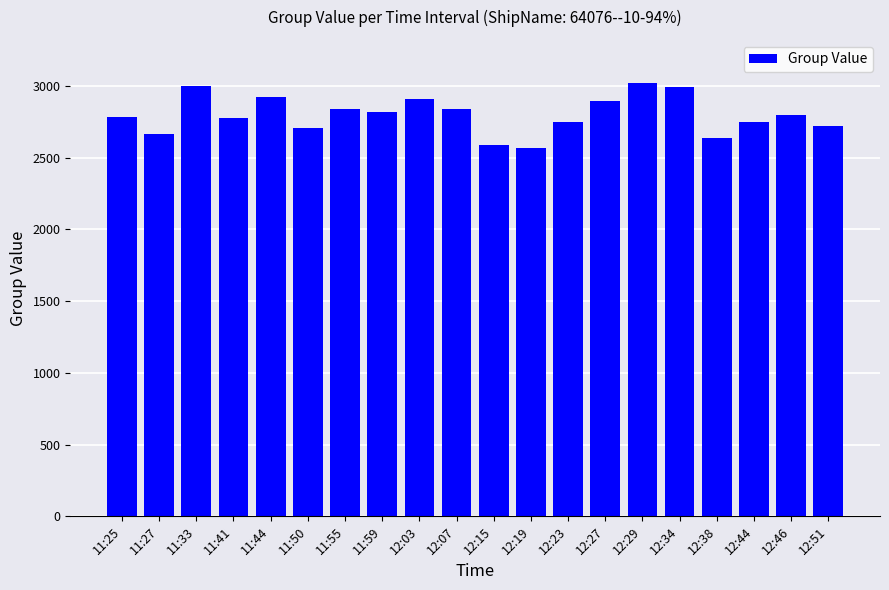

The chart shows a value of 1864 at 11:33. True or false?

False